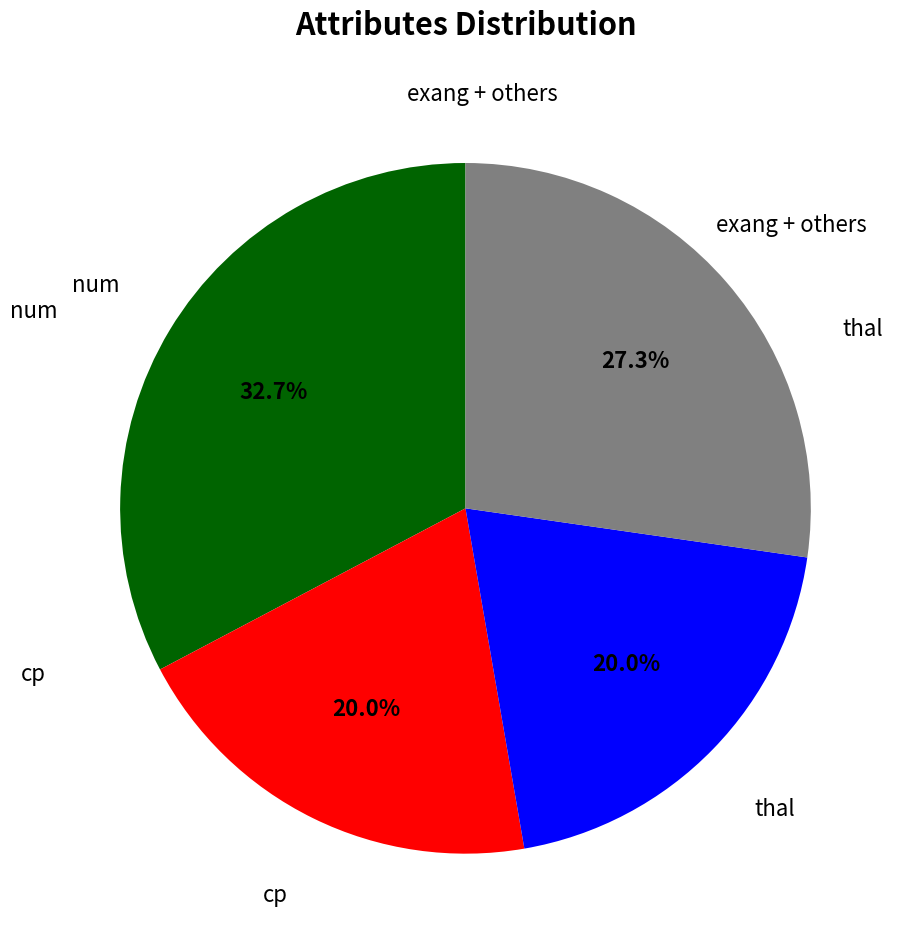

Is there a majority slice in this chart?

No